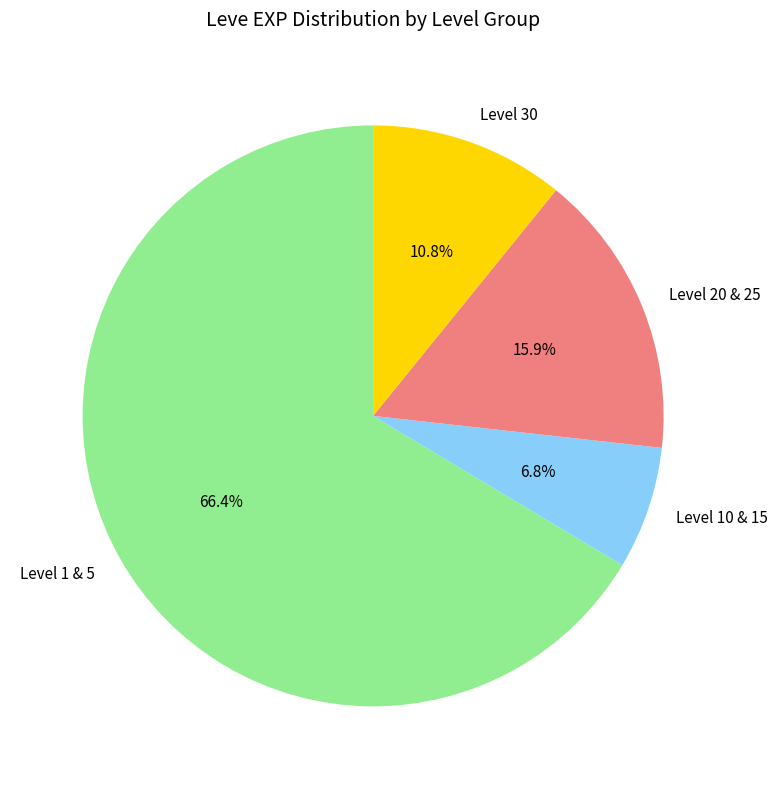

Rank the categories by value from lowest to highest.

Level 10 & 15, Level 30, Level 20 & 25, Level 1 & 5